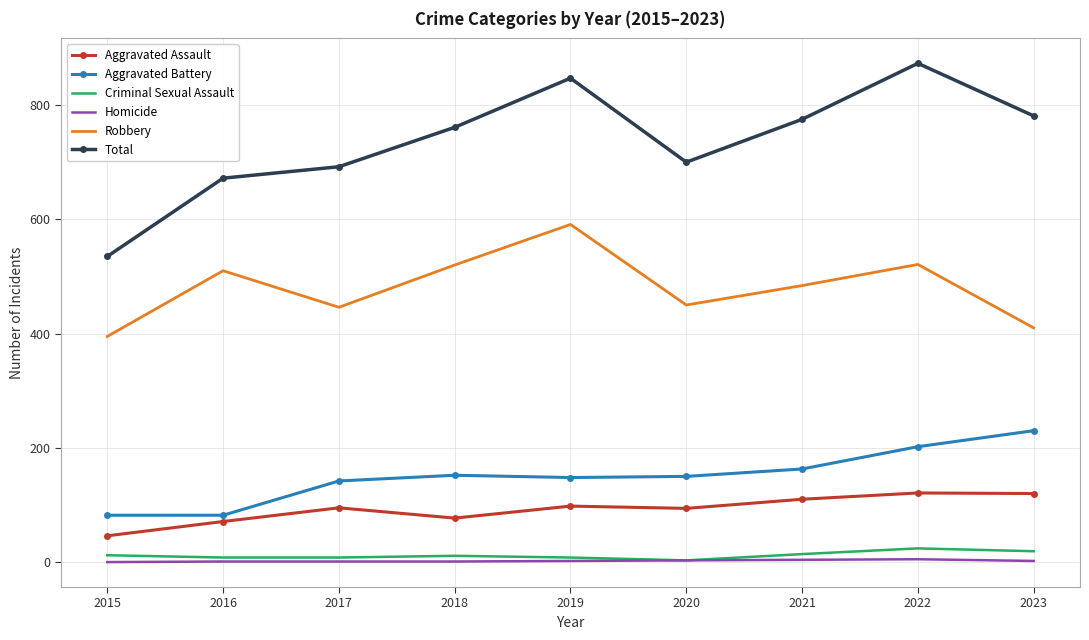

What is the maximum value shown in the chart?

873